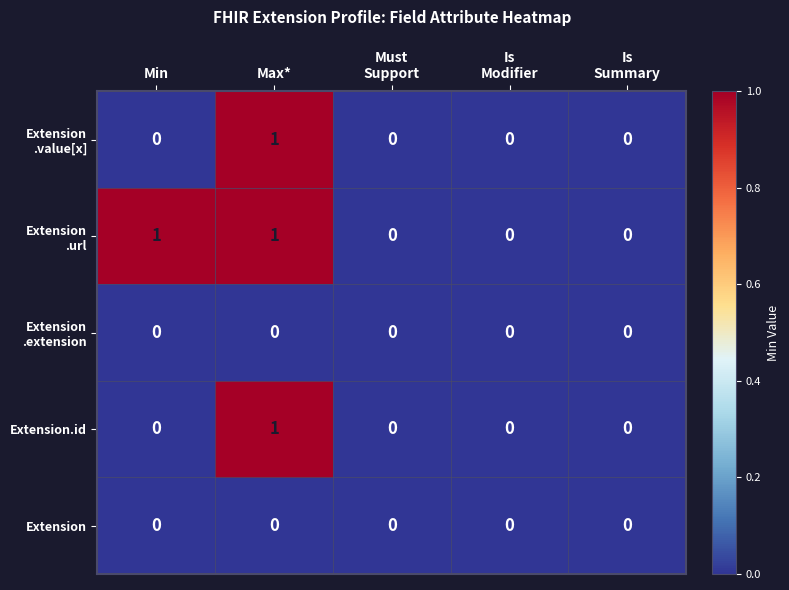

At which category is the sum across all series the highest?

Max*